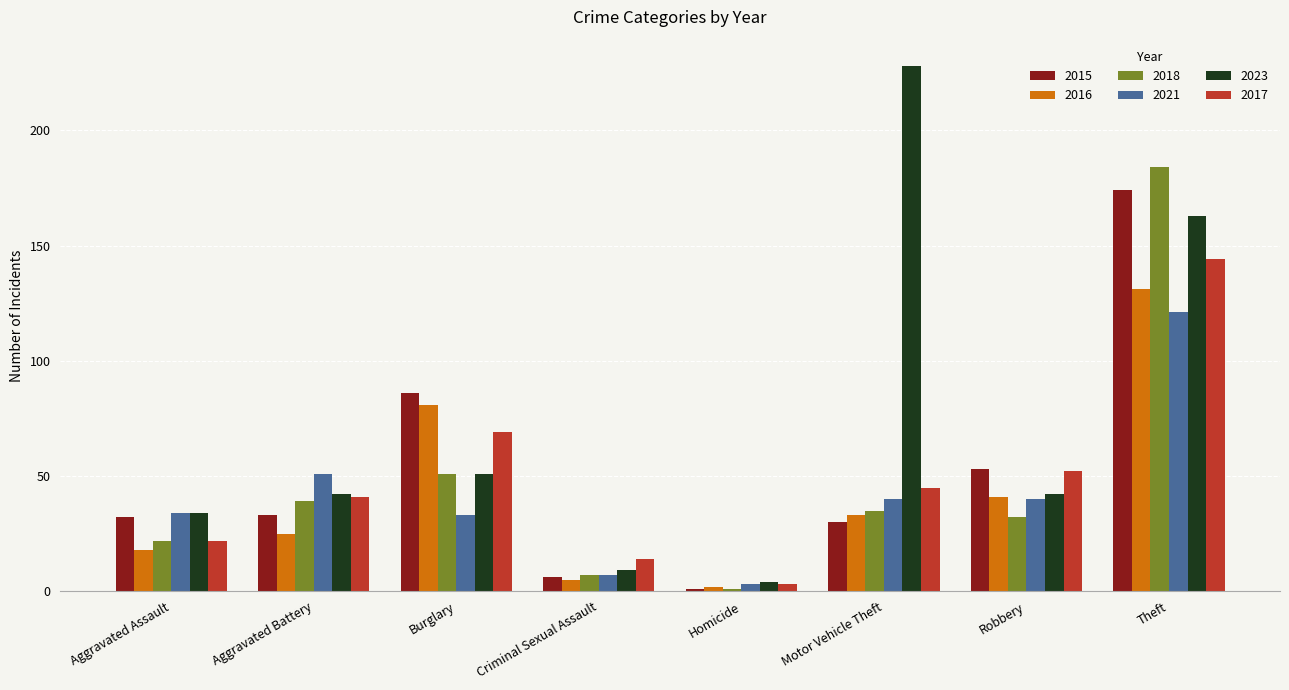

The 2023 series shows 24 at Burglary. True or false?

False